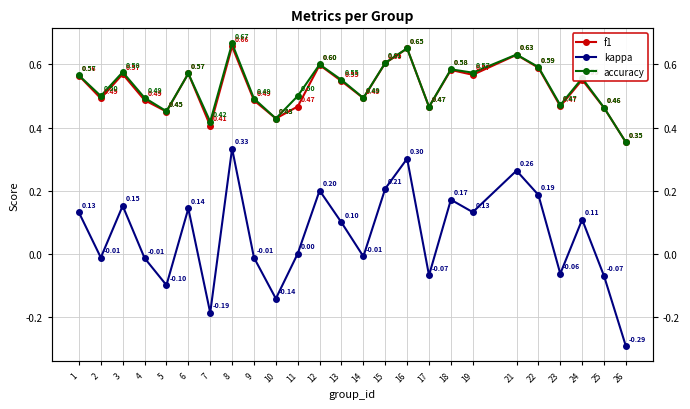

True or false: accuracy and f1 cross at least once.

False